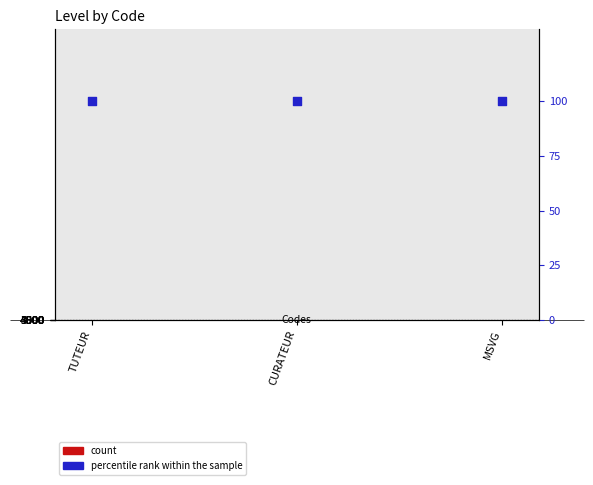

Which series contains the highest Y value?

percentile rank within the sample